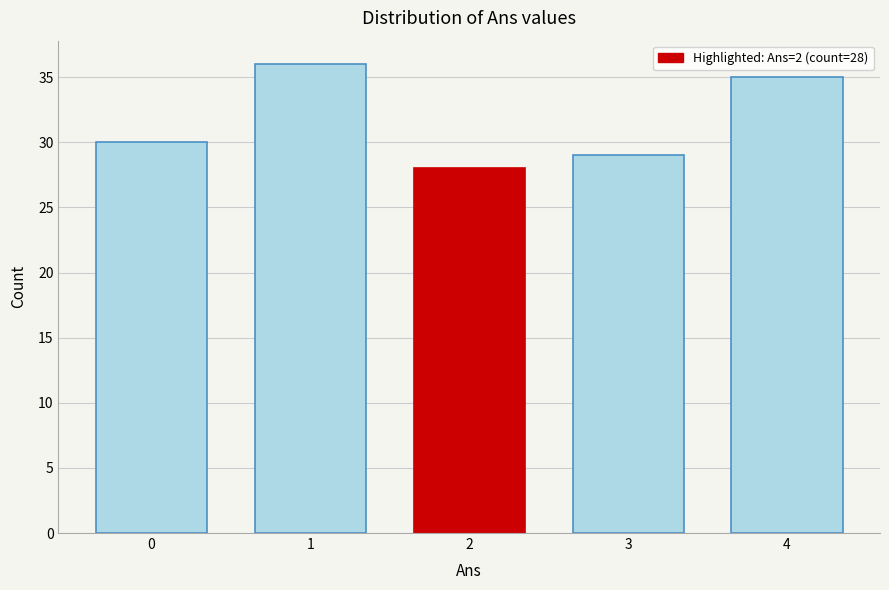

Reading left to right, what are all the values shown in this chart?

30	36	28	29	35